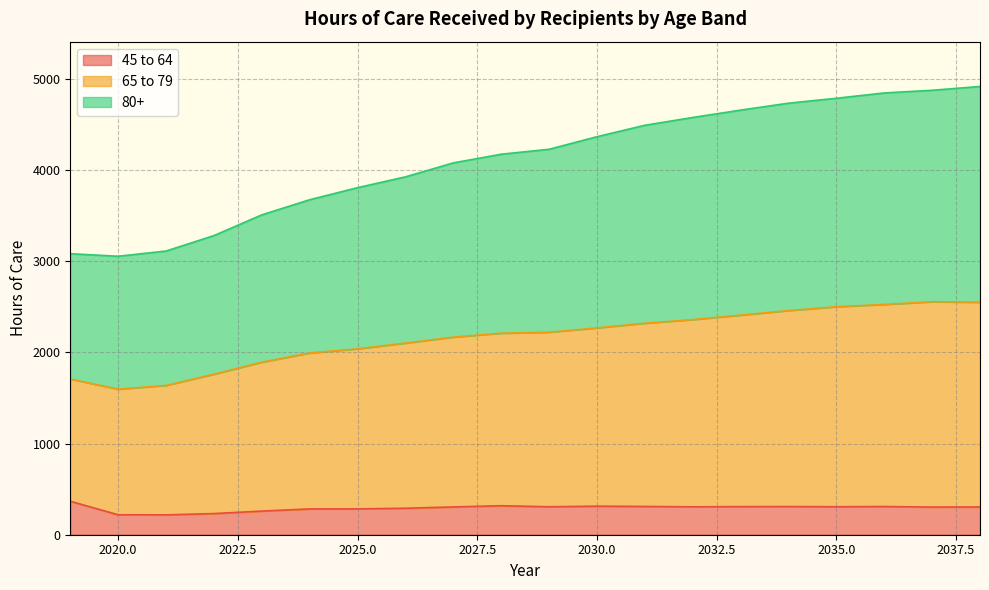

True or false: 80+ and 65 to 79 cross at least once.

False